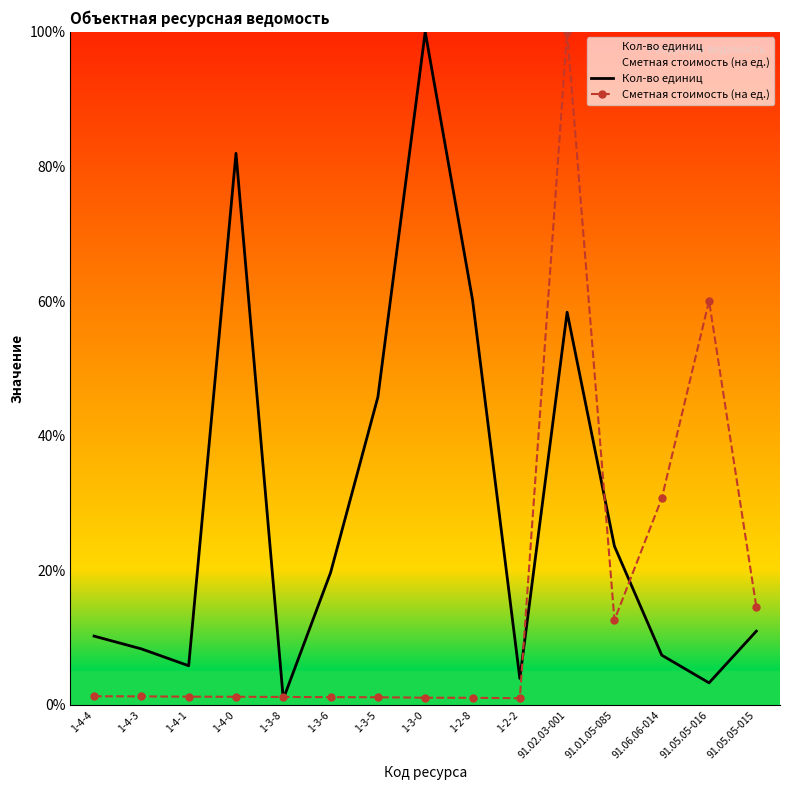

What value does the Сметная стоимость (на ед.) series have at 1-2-2?

1.0